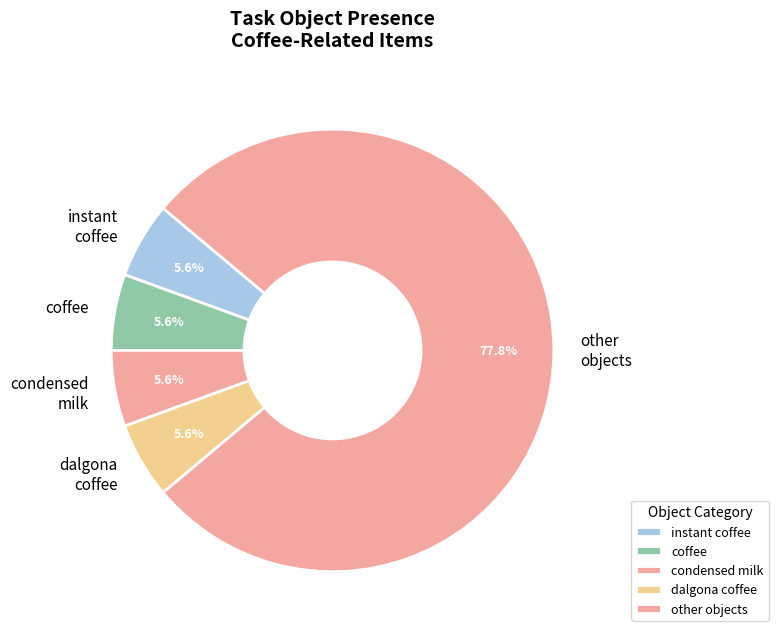

To the nearest percent, what is the average slice percentage?

20%